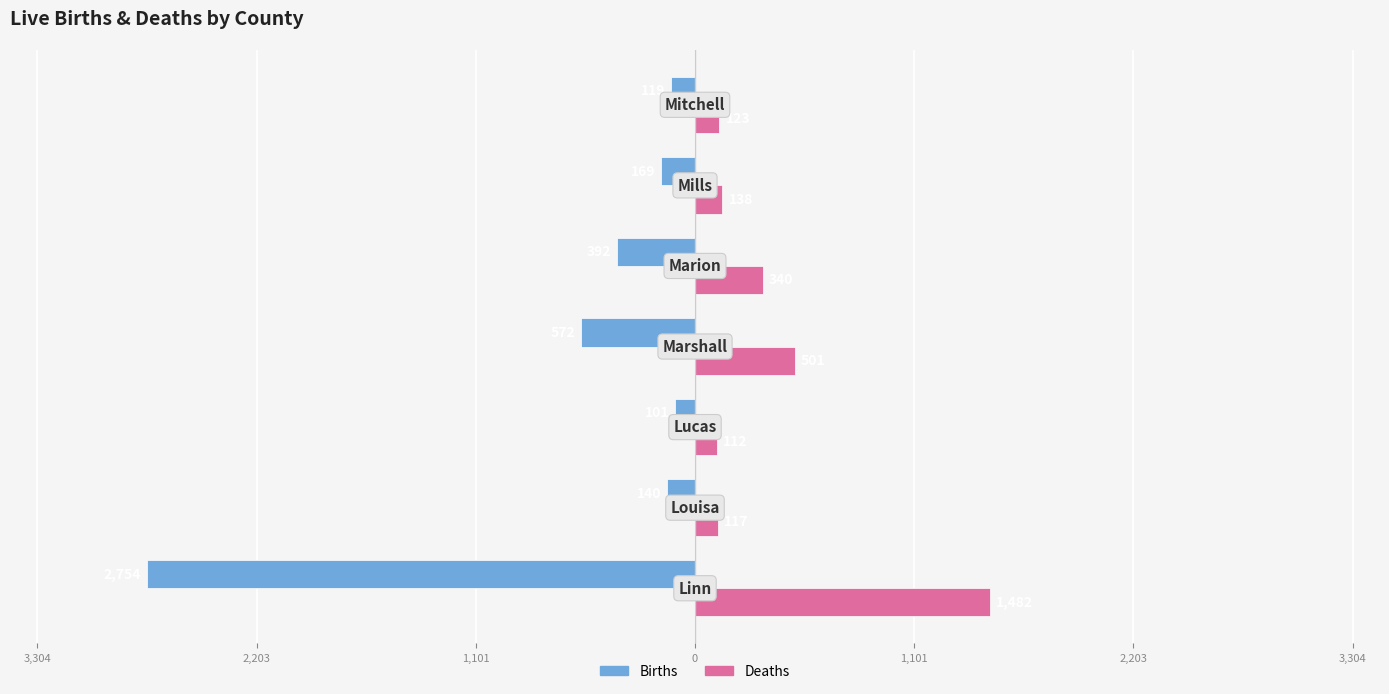

Reading left to right, extract all data points from this chart.

Births: 3,304=-2754	2,203=-140	1,101=-101	0=-572	1,101=-392	2,203=-169	3,304=-119
Deaths: 3,304=1482	2,203=117	1,101=112	0=501	1,101=340	2,203=138	3,304=123